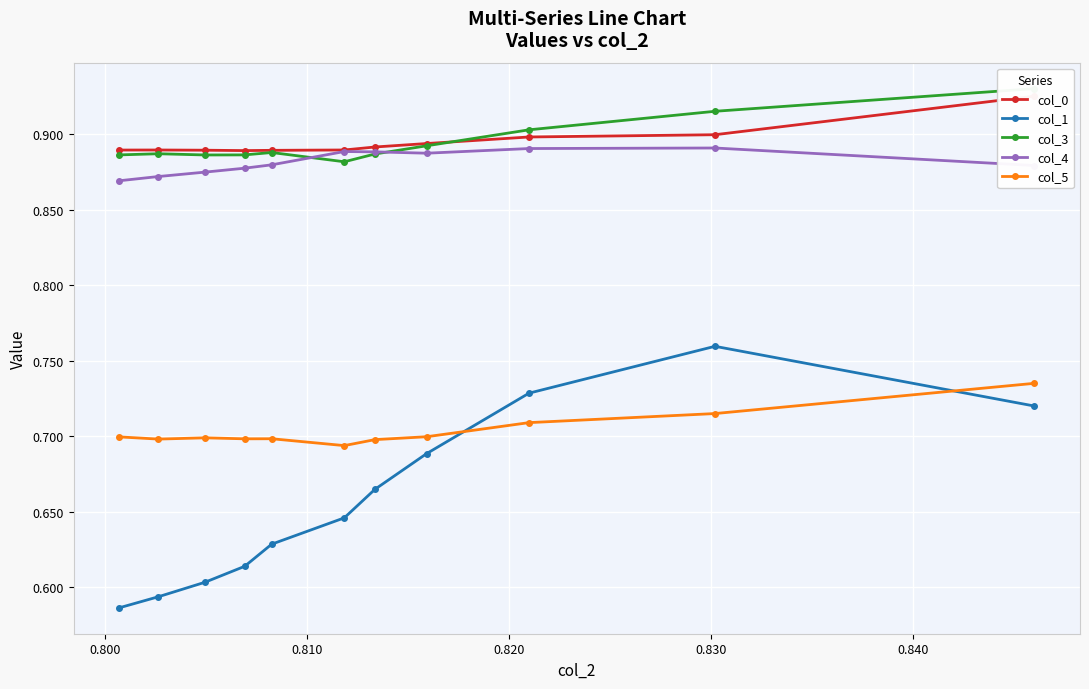

True or false: col_3 and col_1 cross at least once.

False